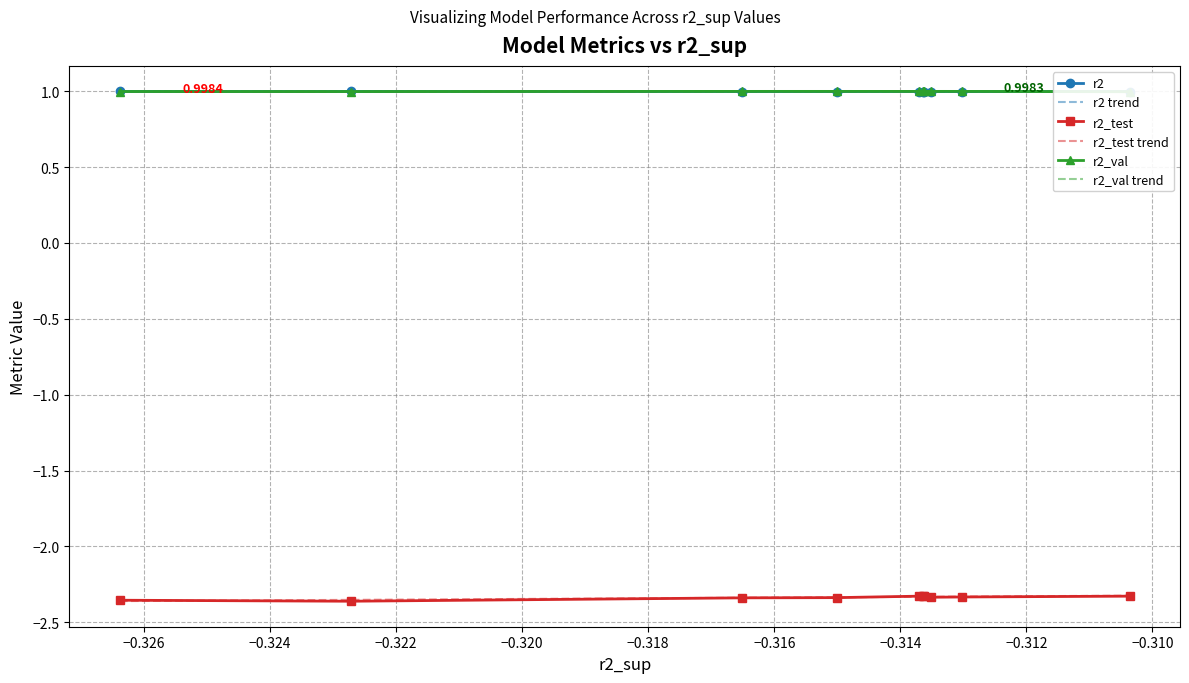

True or false: r2 and r2_test trend intersect in this chart.

False